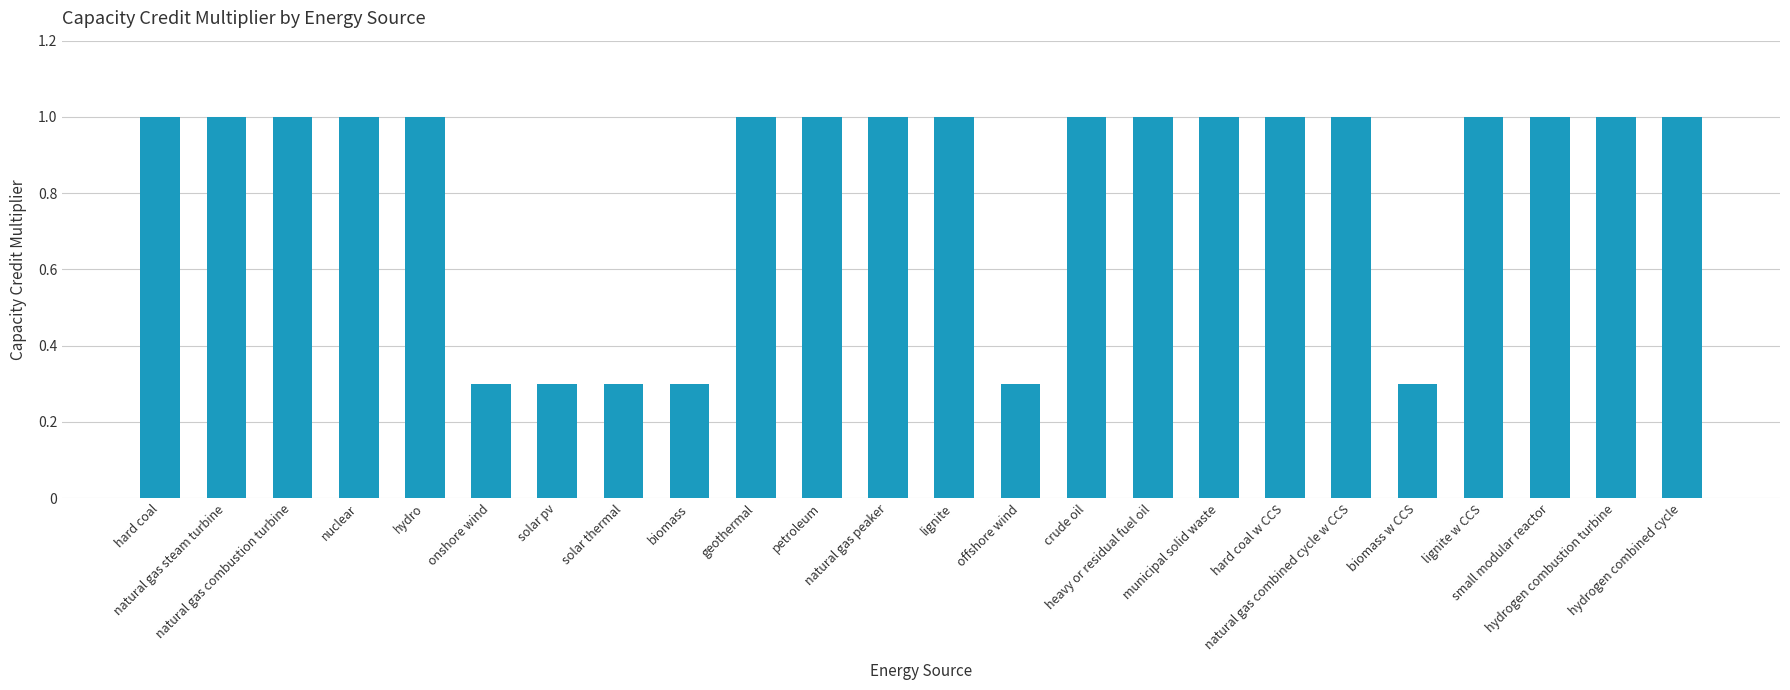

What is the smallest value displayed?

0.3